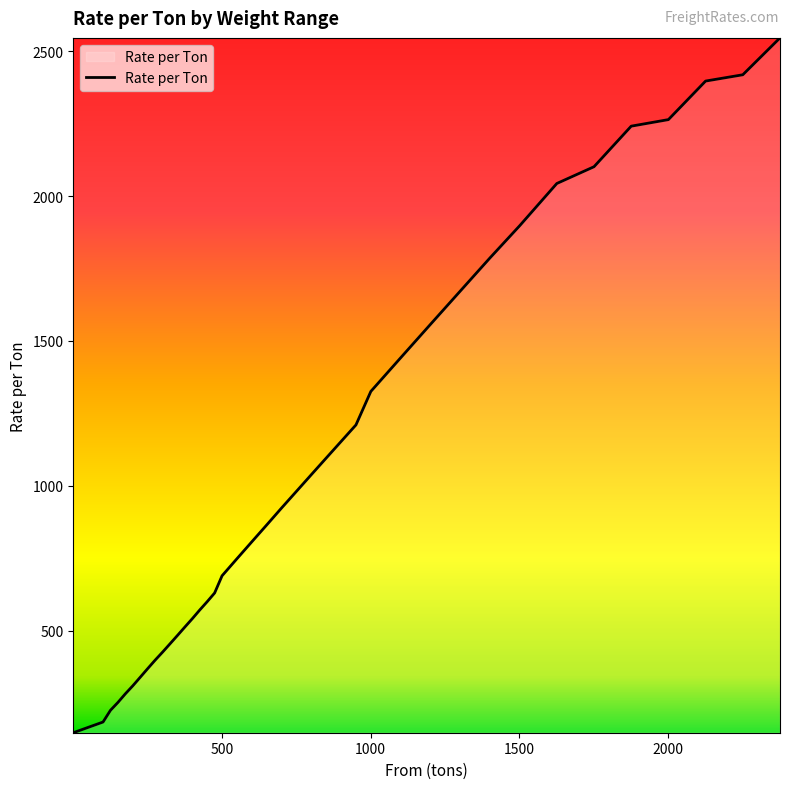

What is the sum of all values?

41917.0